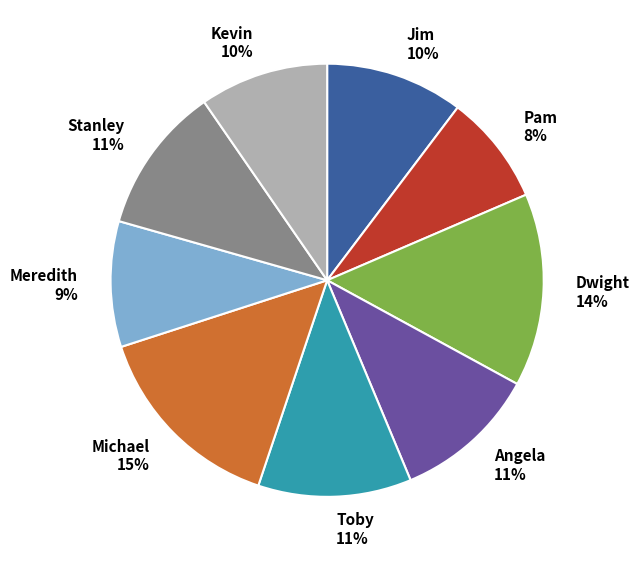

To the nearest percent, what is the difference between the largest and smallest slice percentages?

7%